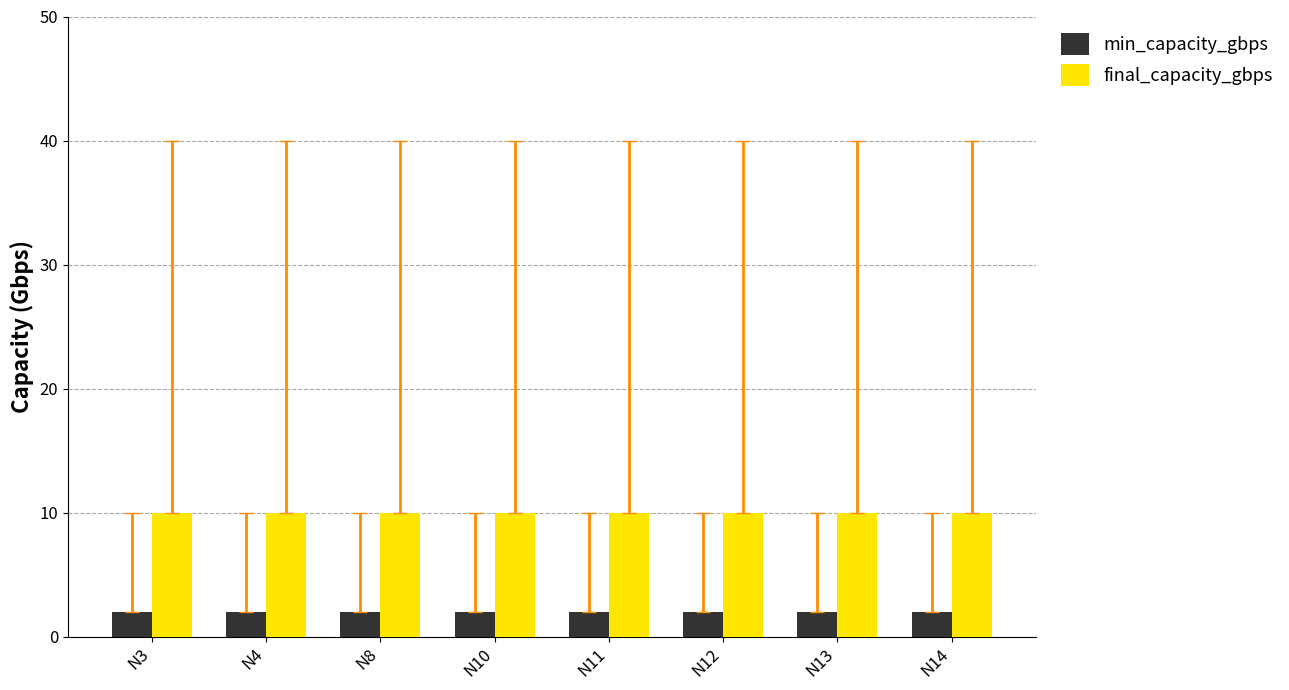

Is the value of min_capacity_gbps at N3 greater than the value of final_capacity_gbps at N12?

No